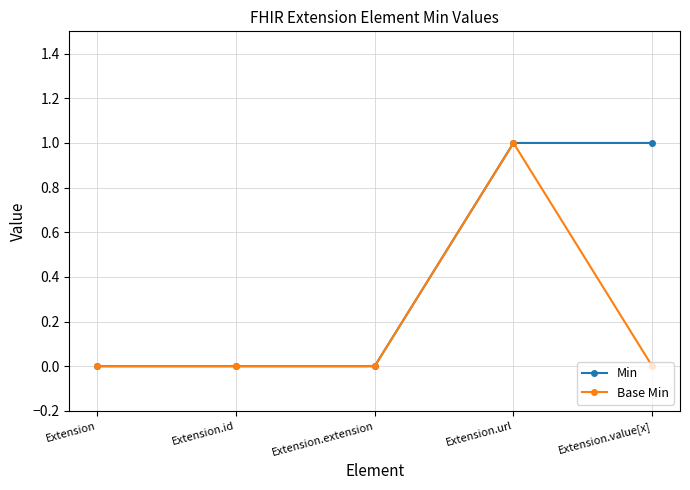

Reading left to right, extract all data points from this chart.

Min: 0	0	0	1	1
Base Min: 0	0	0	1	0